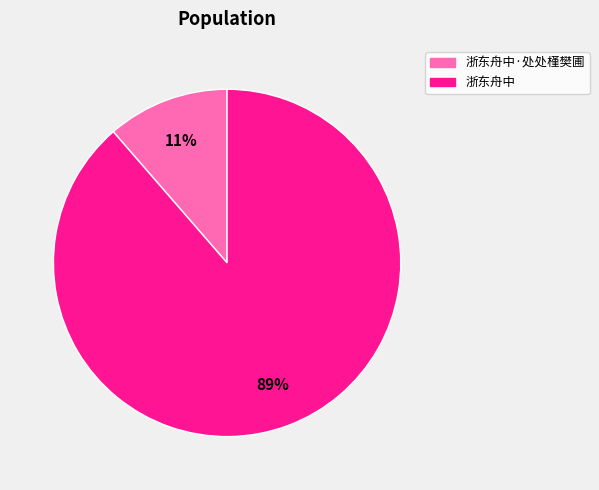

To the nearest percent, what is the average slice percentage?

50%